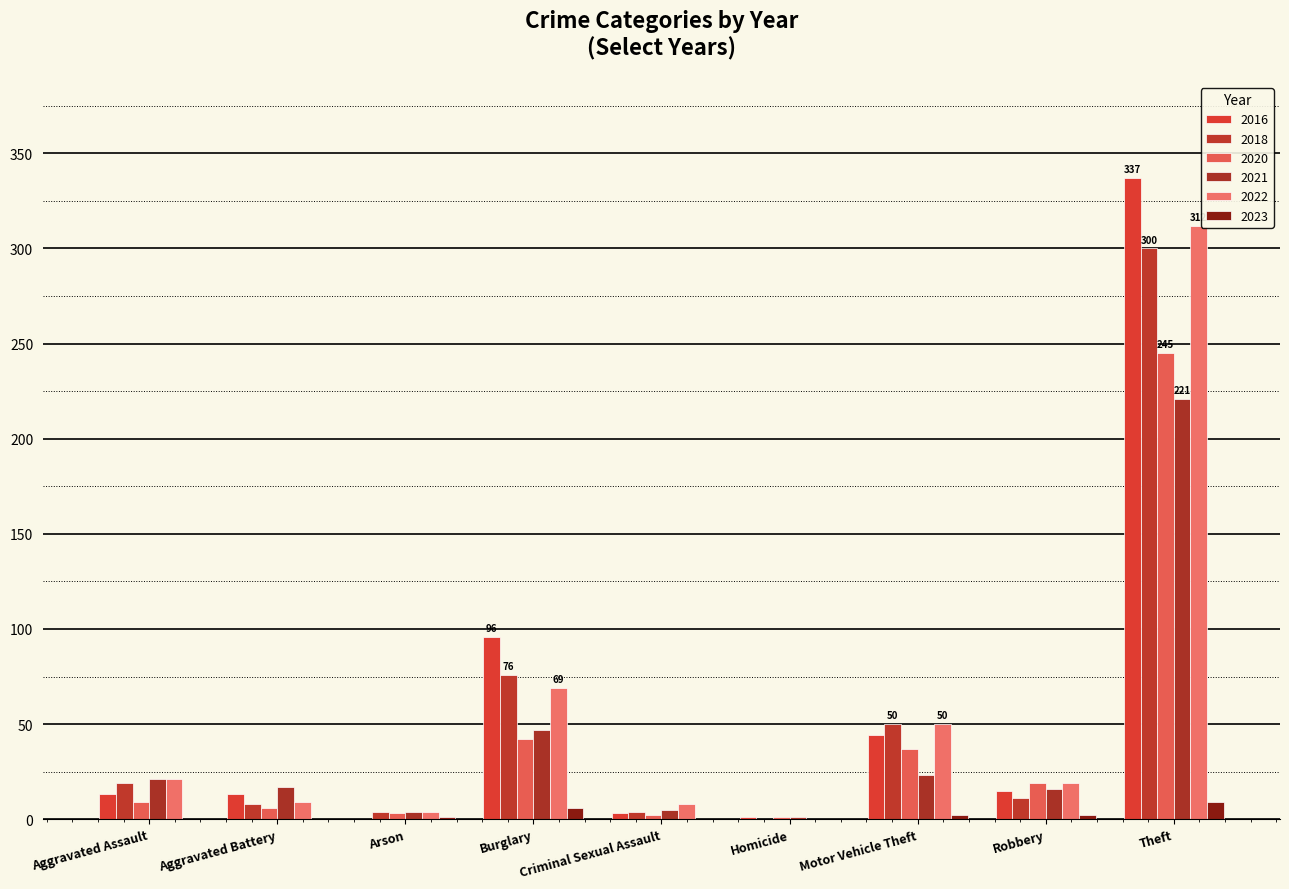

At which label does 2020 reach its peak?

Theft